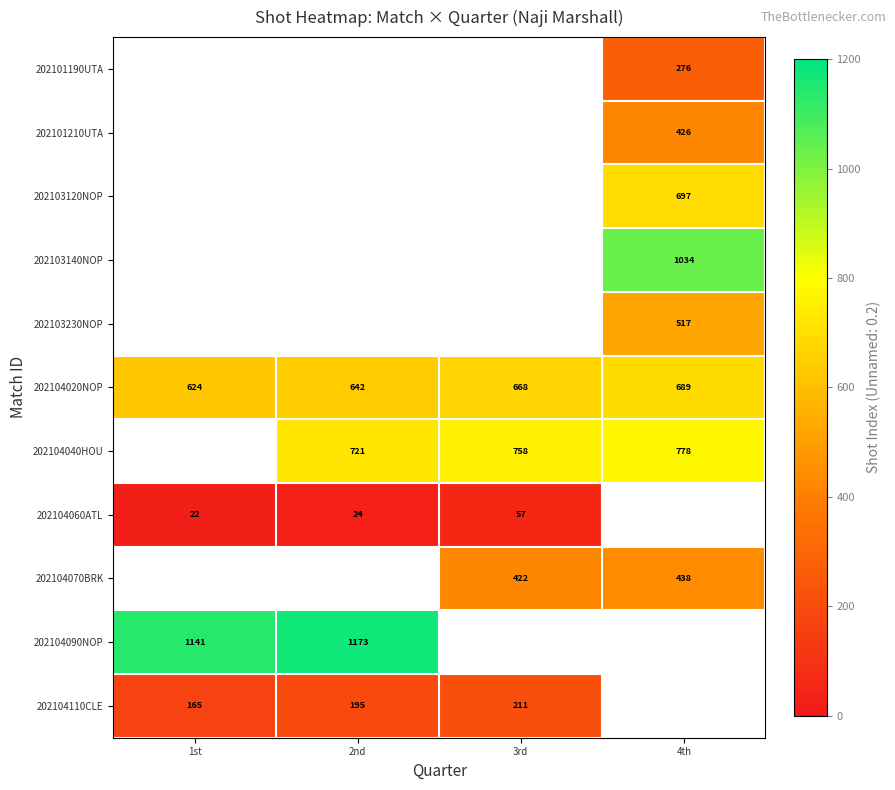

What is the sum of the 202104060ATL values at 2nd and 1st?

46